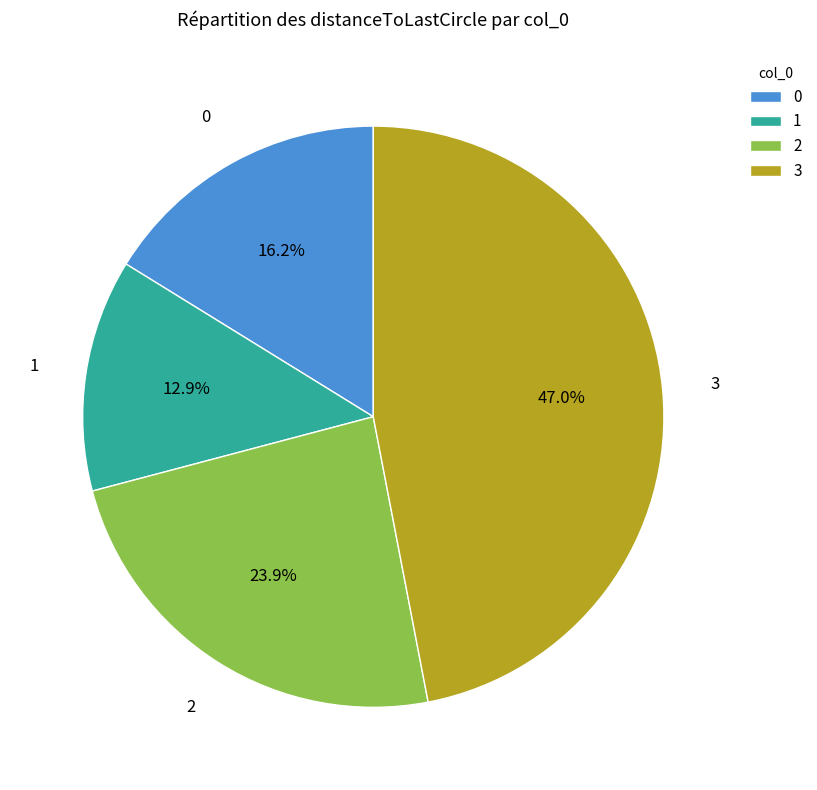

To the nearest percent, what portion does 3 represent?

47%